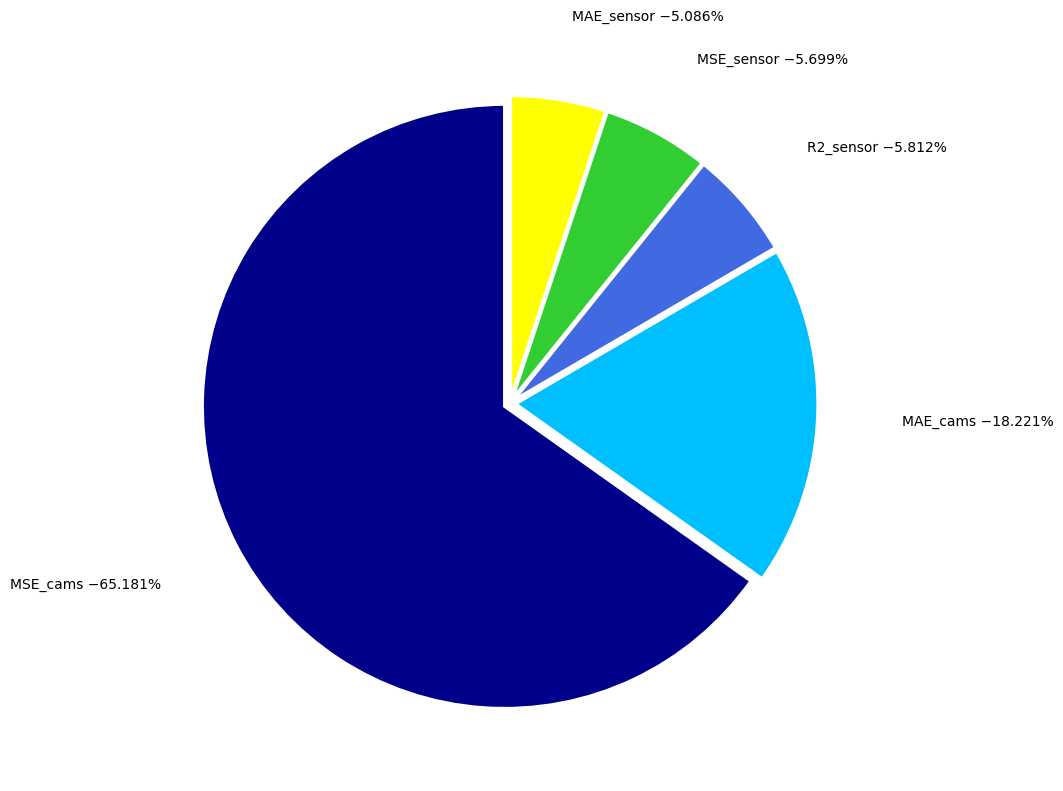

What portion of the pie excludes MAE_sensor?

94.9%